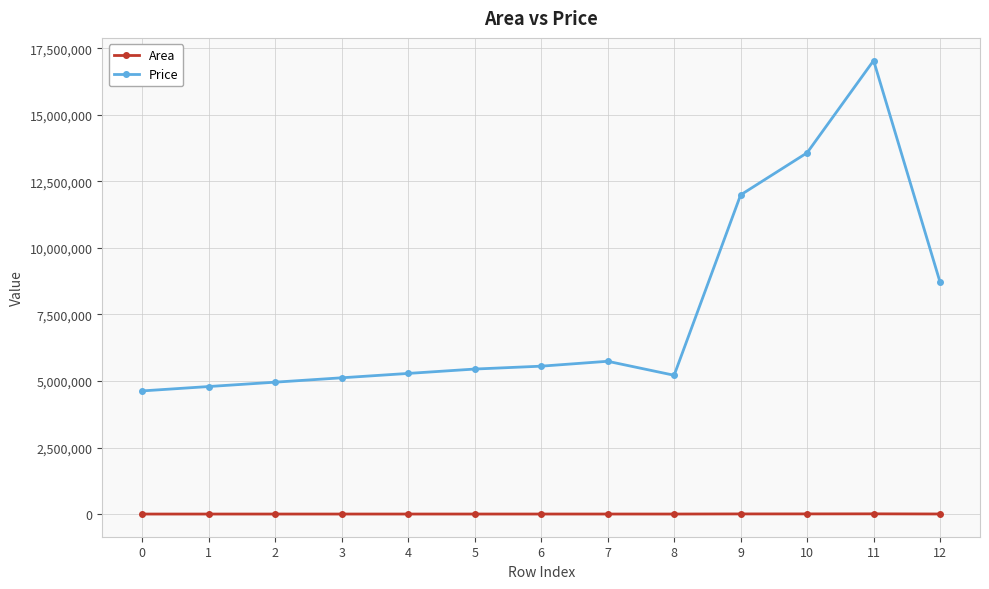

What is the sum of all Price values?

98032130.8